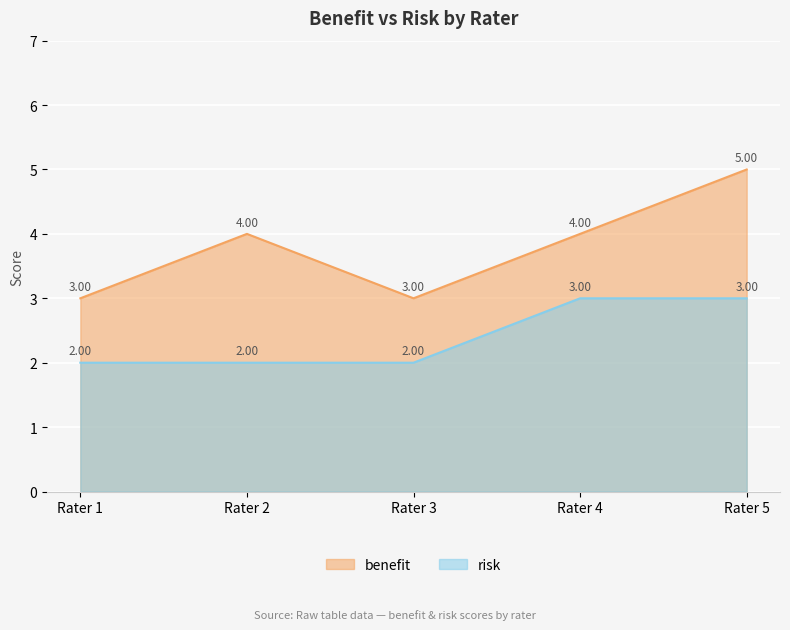

The benefit series shows 5 at Rater 5. True or false?

True